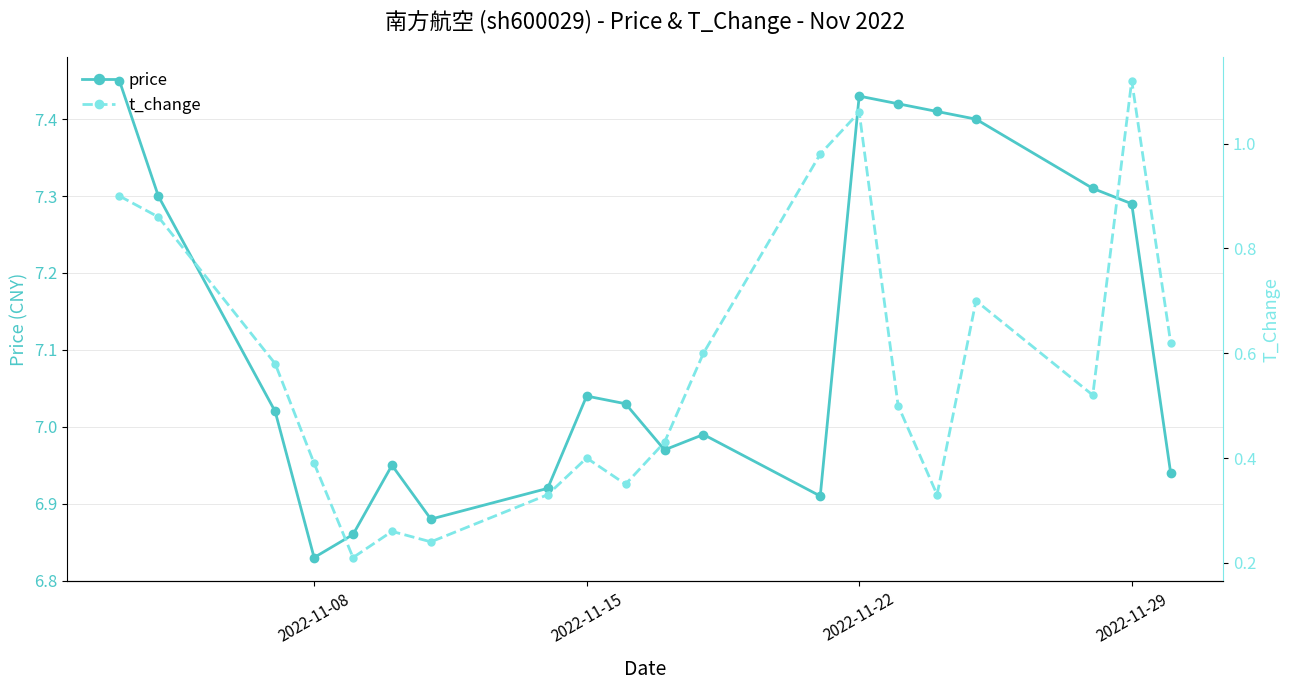

Where is the first local minimum for price?

2022-11-08